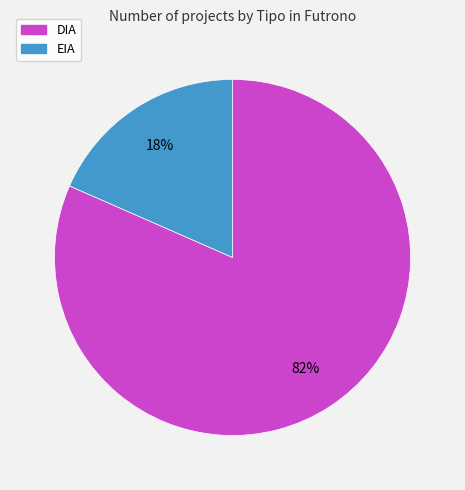

Which has a higher value, DIA or EIA?

DIA